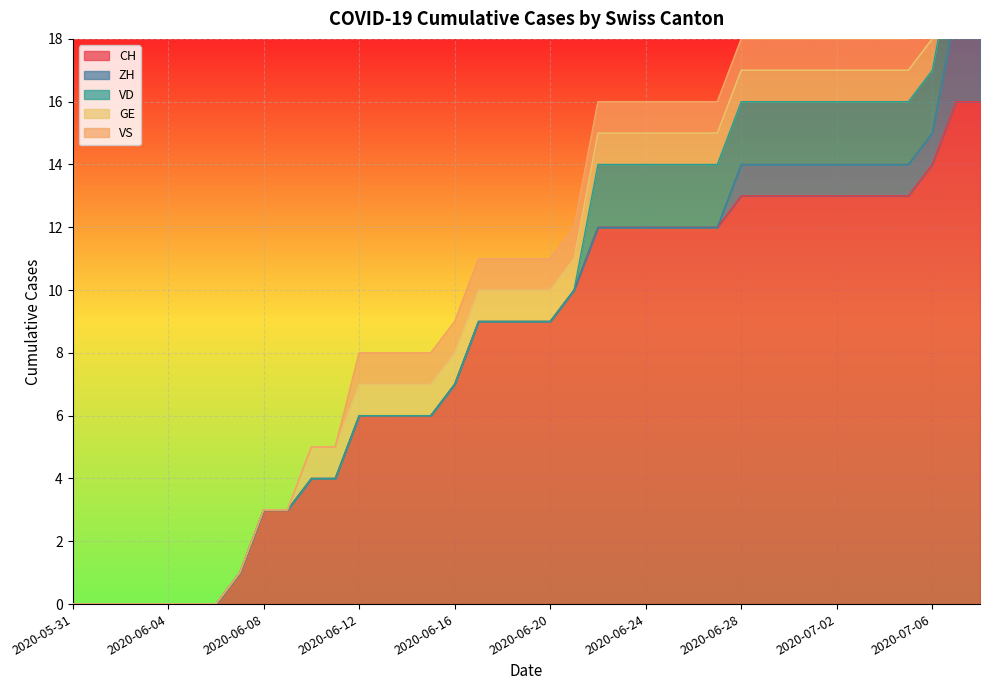

Reading right to left, transcribe all the data shown in this chart.

CH: 16	16	14	13	13	13	13	13	13	13	13	12	12	12	12	12	12	10	9	9	9	9	7	6	6	6	6	4	4	3	3	1	0	0	0	0	0	0	0
ZH: 3	3	1	1	1	1	1	1	1	1	1	0	0	0	0	0	0	0	0	0	0	0	0	0	0	0	0	0	0	0	0	0	0	0	0	0	0	0	0
VD: 2	2	2	2	2	2	2	2	2	2	2	2	2	2	2	2	2	0	0	0	0	0	0	0	0	0	0	0	0	0	0	0	0	0	0	0	0	0	0
GE: 1	1	1	1	1	1	1	1	1	1	1	1	1	1	1	1	1	1	1	1	1	1	1	1	1	1	1	1	1	0	0	0	0	0	0	0	0	0	0
VS: 1	1	1	1	1	1	1	1	1	1	1	1	1	1	1	1	1	1	1	1	1	1	1	1	1	1	1	0	0	0	0	0	0	0	0	0	0	0	0